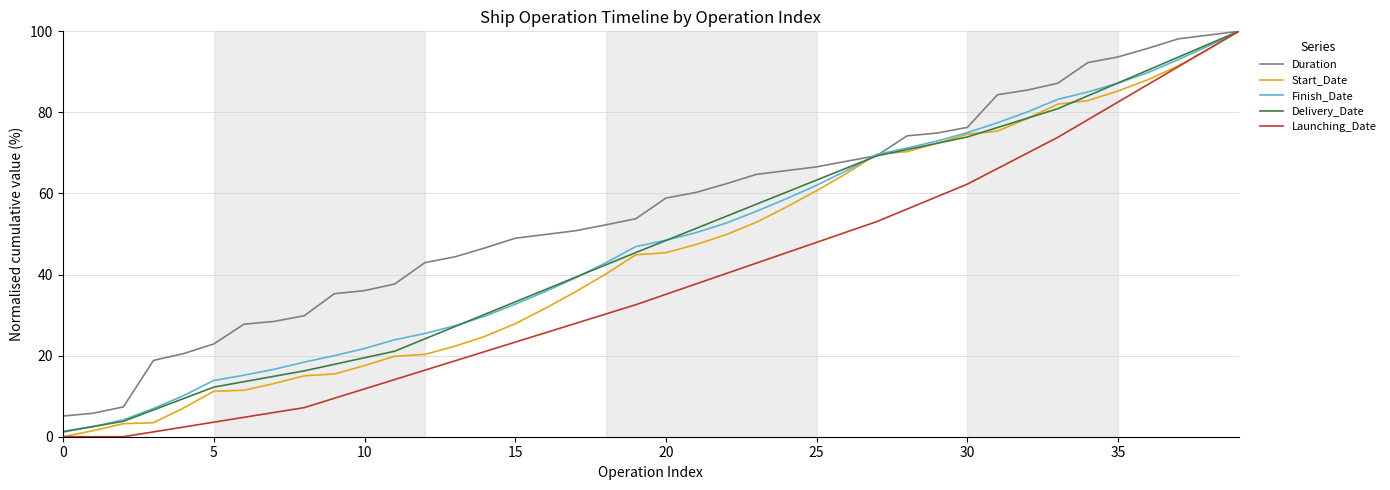

Which series has the largest total across all categories?

Duration